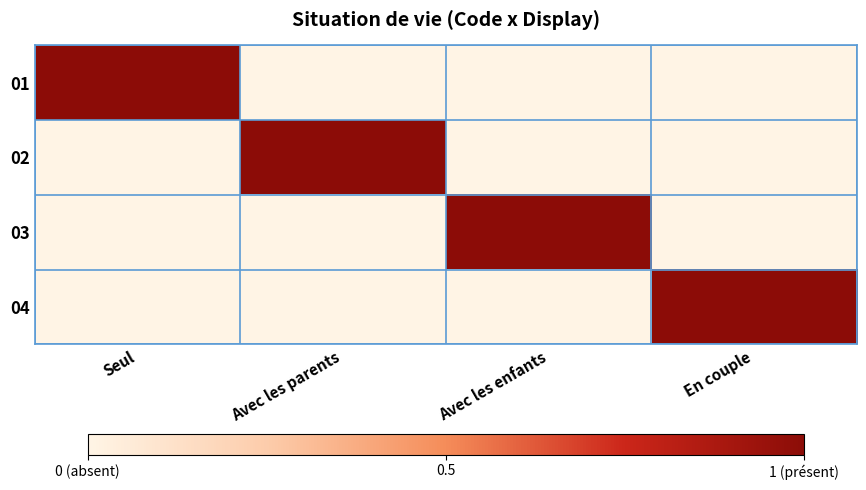

Which has a higher value, Avec les parents or En couple?

Avec les parents